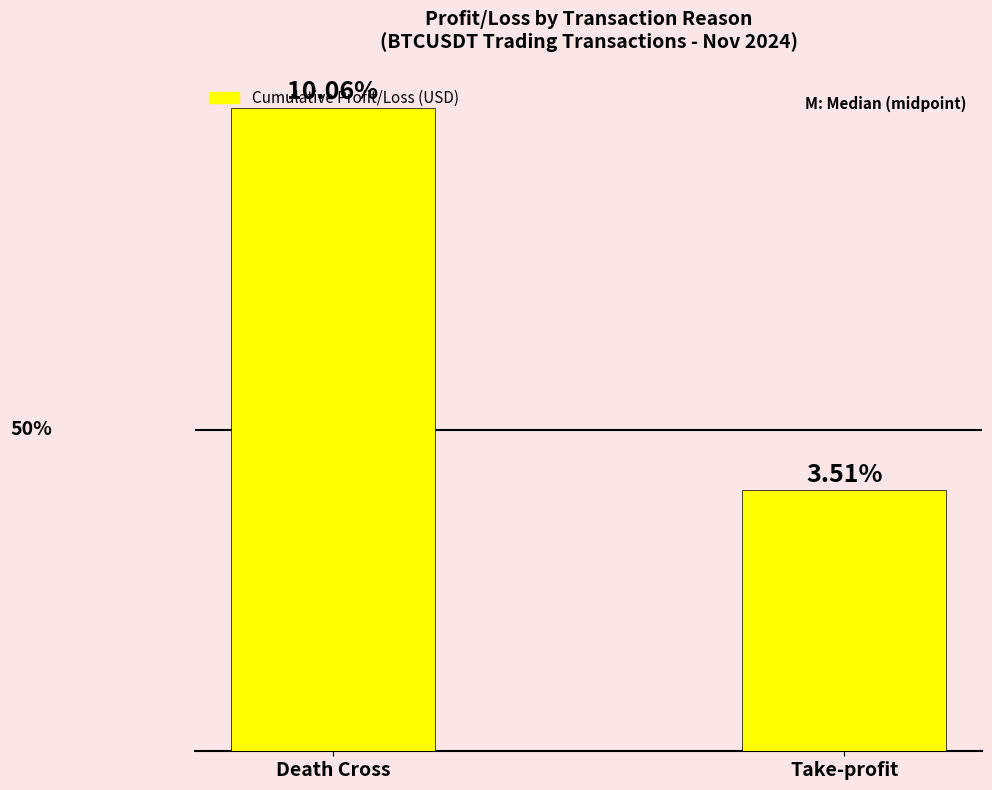

Does the chart contain any negative values?

No